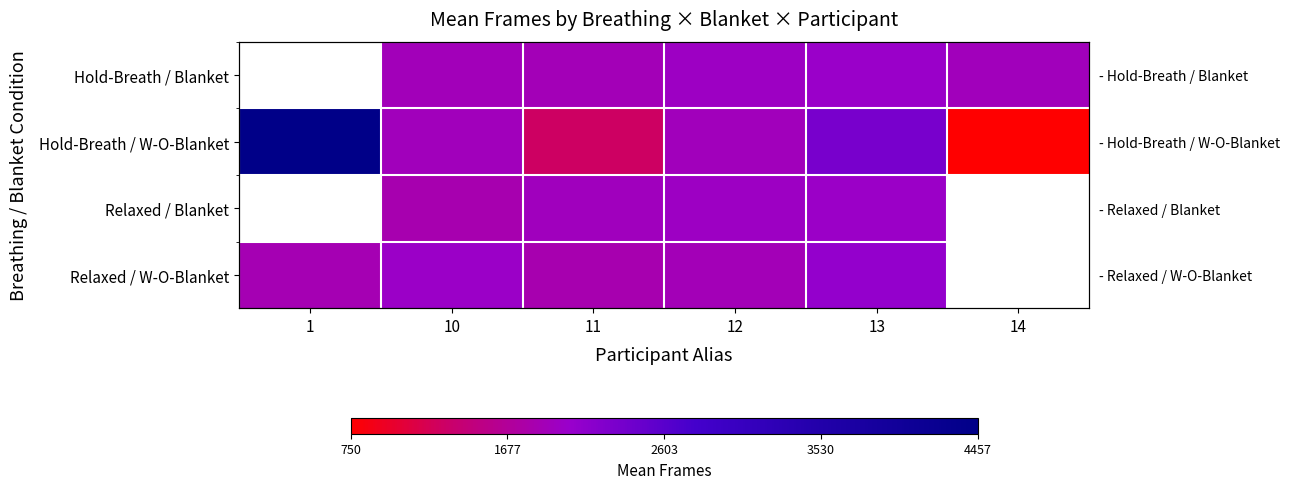

Between 1 and 11, which is larger?

11